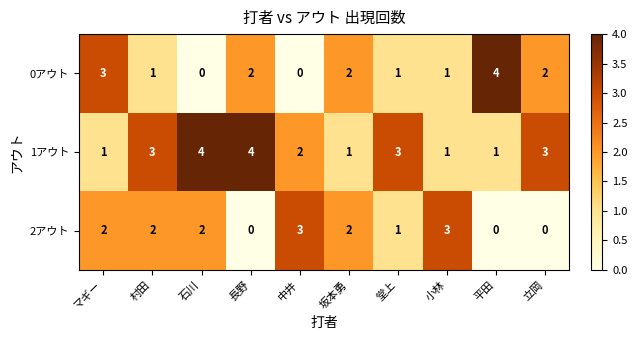

True or false: 2アウト has a value of 1 at 坂本勇.

False